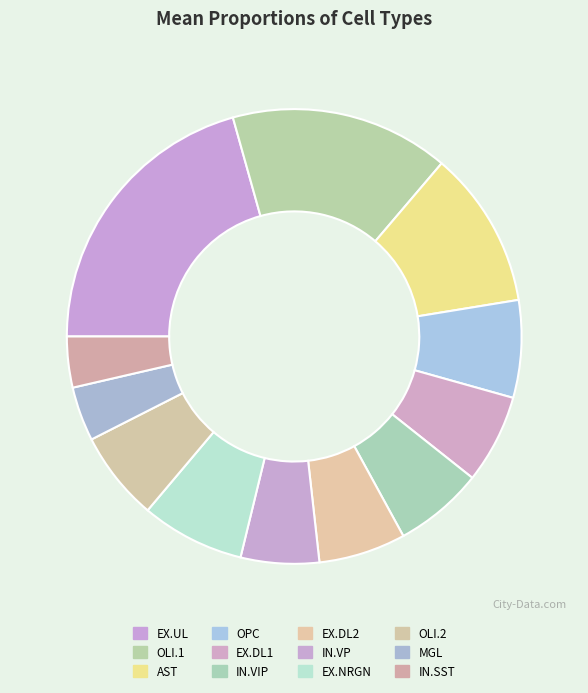

Which category has the biggest portion of the pie?

EX.UL